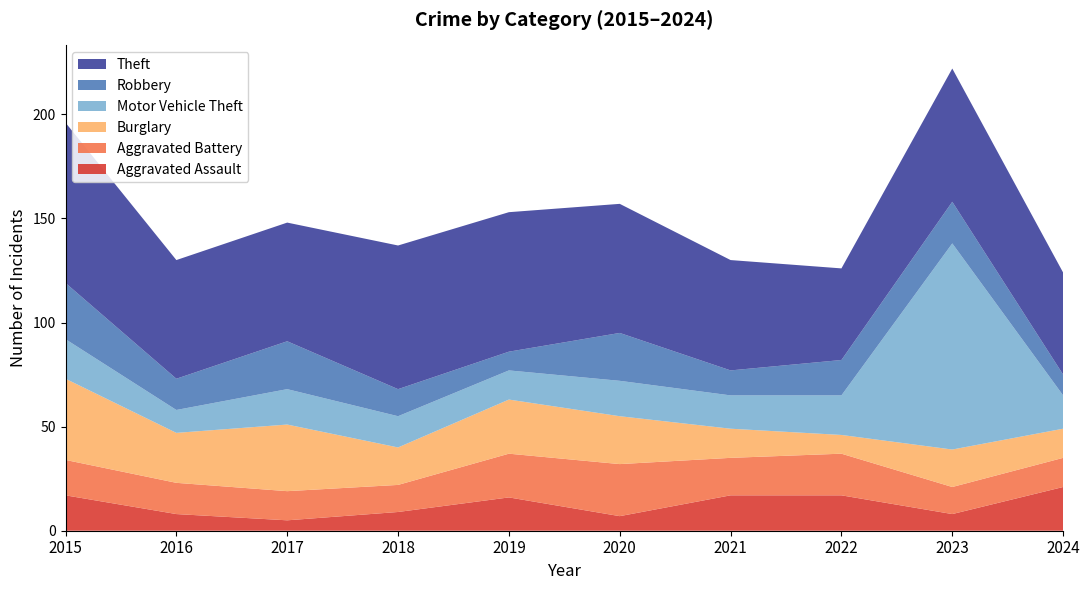

Reading left to right, transcribe all the data shown in this chart.

Aggravated Assault: 17	8	5	9	16	7	17	17	8	21
Aggravated Battery: 17	15	14	13	21	25	18	20	13	14
Burglary: 39	24	32	18	26	23	14	9	18	14
Motor Vehicle Theft: 19	11	17	15	14	17	16	19	99	16
Robbery: 27	15	23	13	9	23	12	17	20	10
Theft: 77	57	57	69	67	62	53	44	64	49